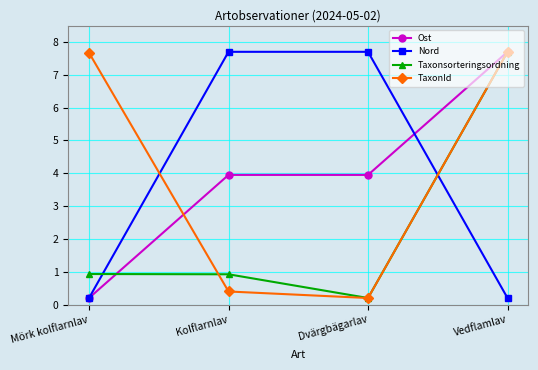

Is this an area chart (filled region under the line)?

No